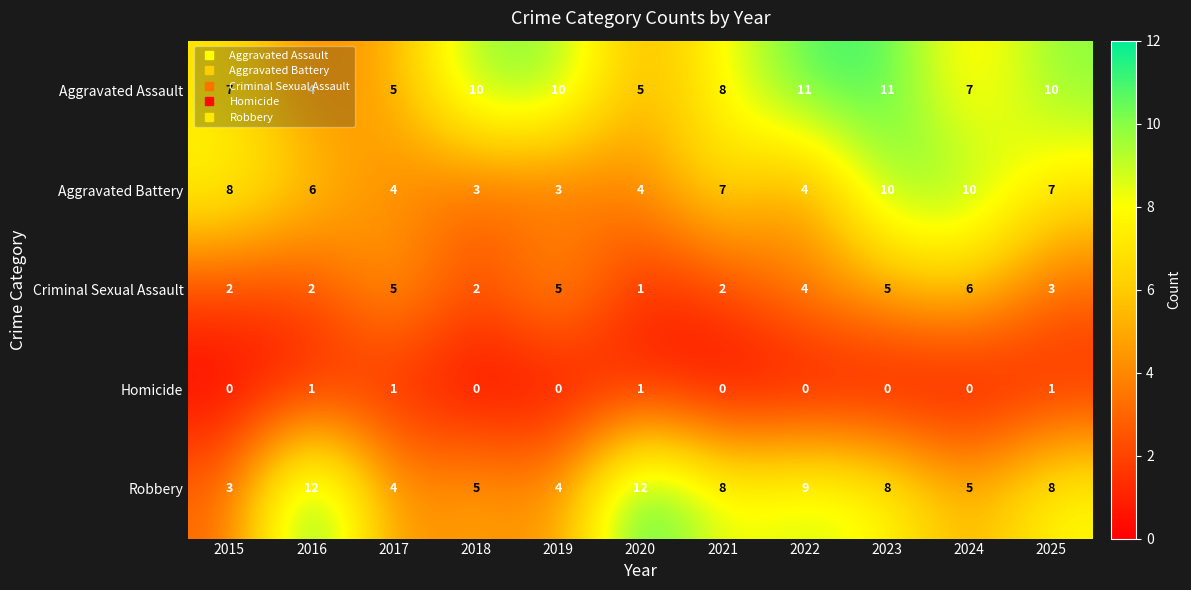

At which category is the sum across all series the highest?

2023